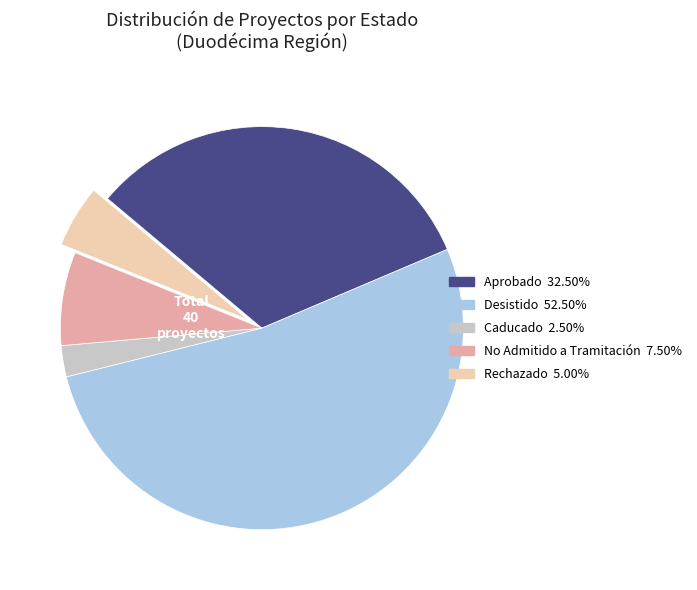

Is there a majority slice in this chart?

Yes